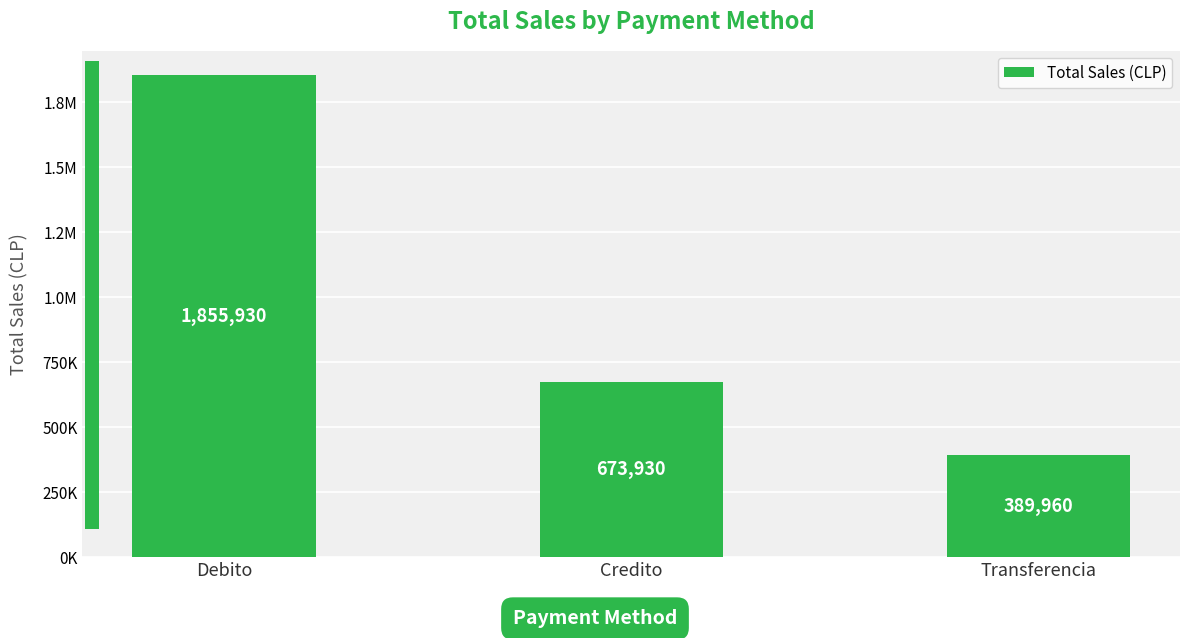

Is it true that the value at Credito is 673930?

True